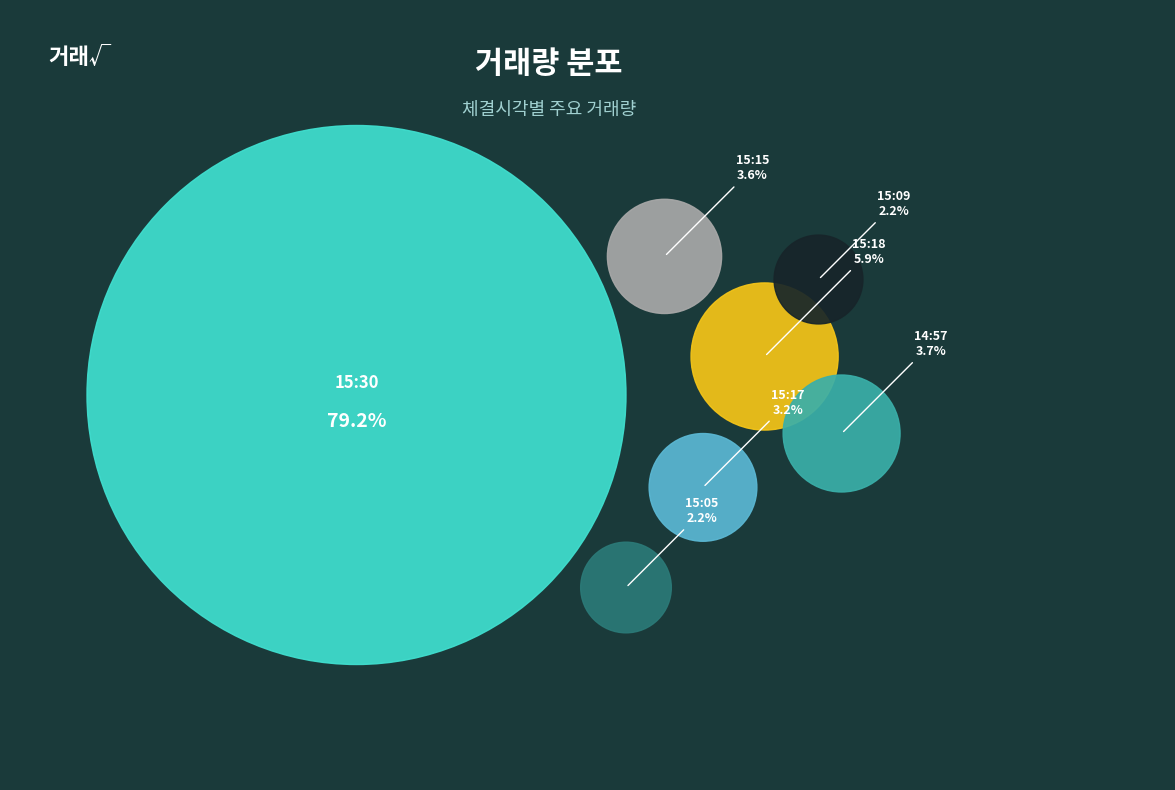

To the nearest percent, what is the combined percentage of 15:05 and 15:09?

4%